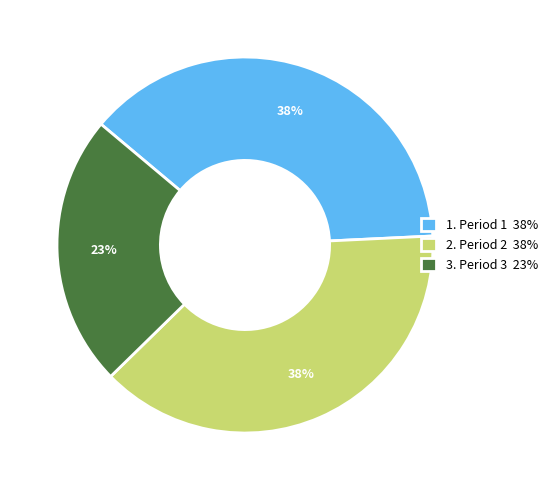

Which category has the smallest portion of the pie?

3. Period 3 23%